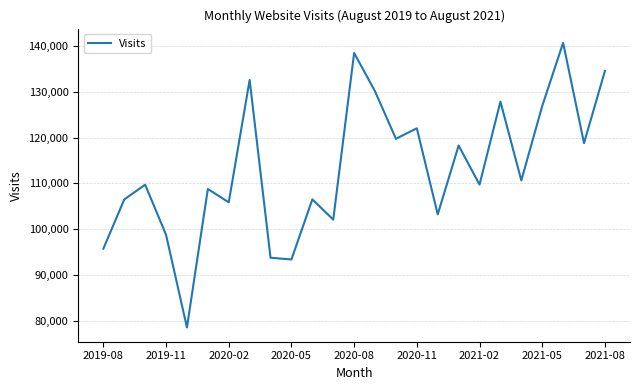

What is the maximum value shown in the chart?

140633